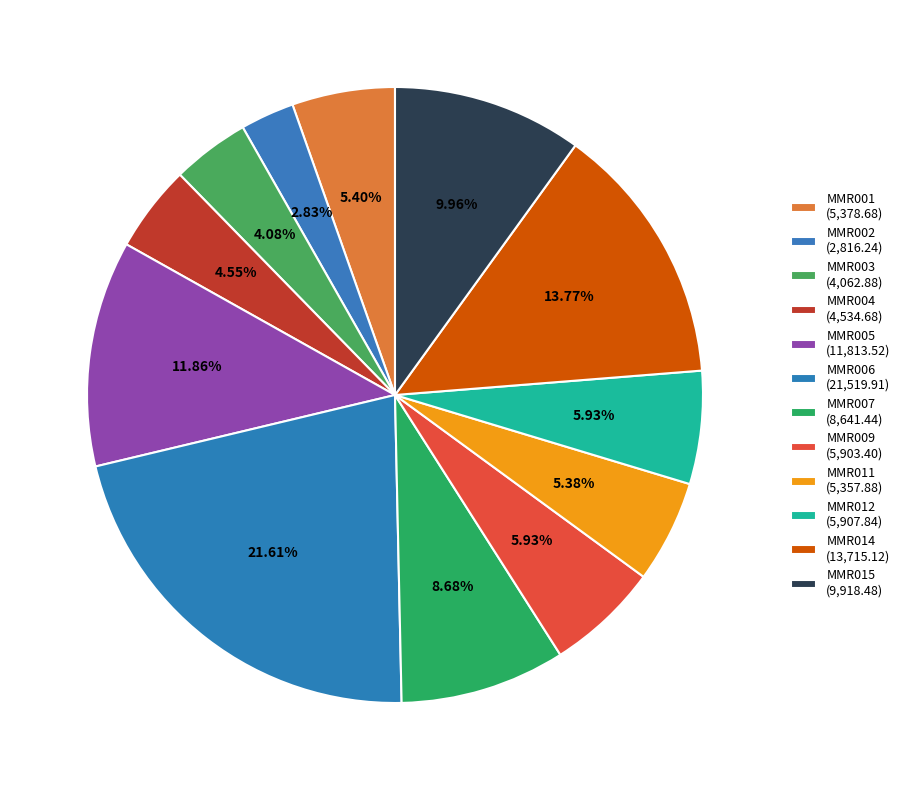

How many slices are in this pie chart?

12